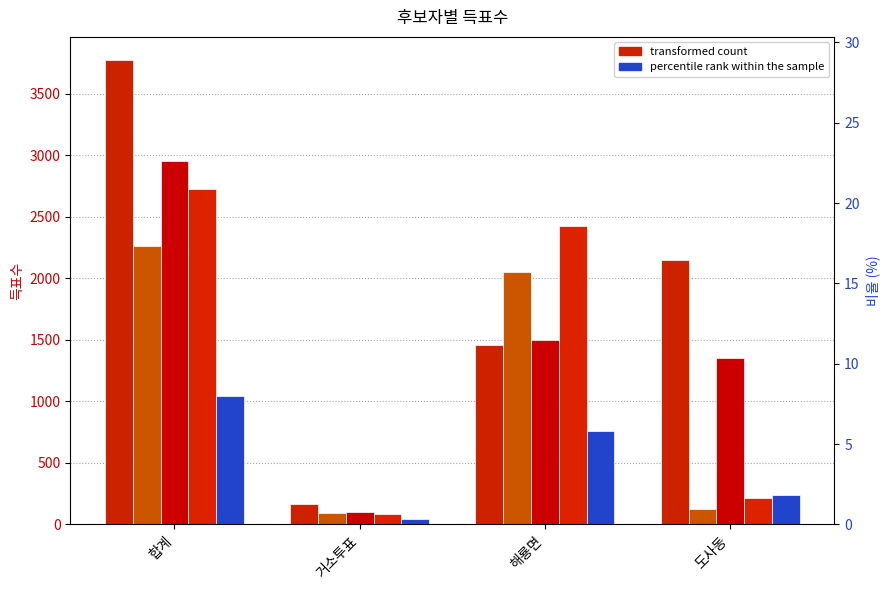

What is the sum of all 민주당김봉환 values?

5910